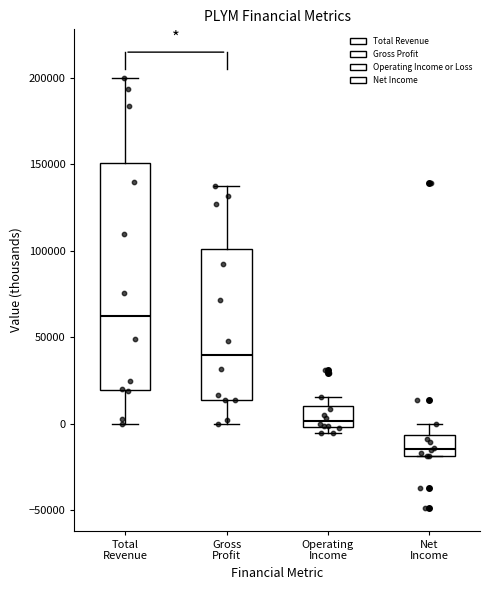

Which box has the highest median line?

Total Revenue